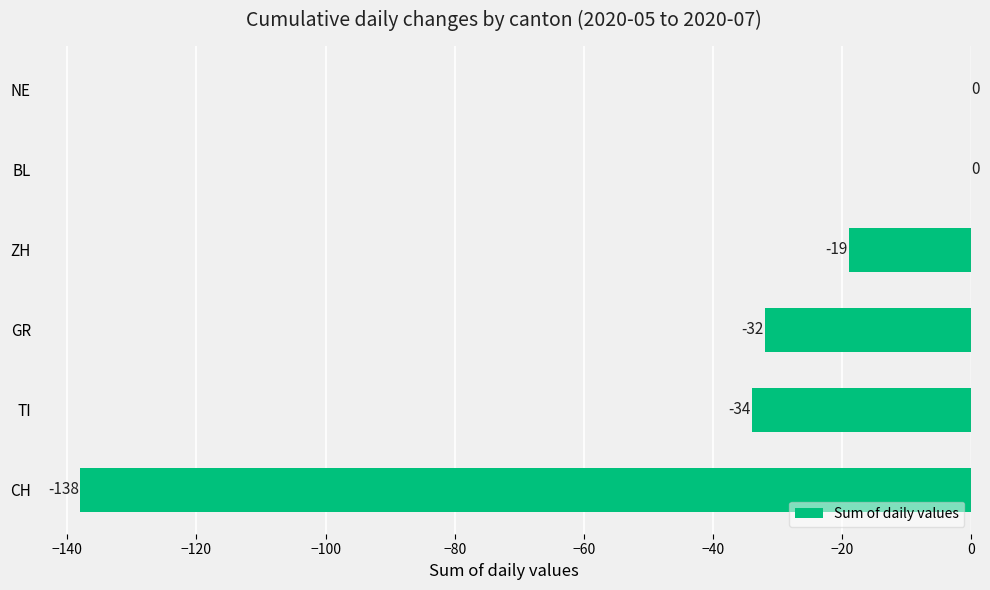

What is the average value?

-37